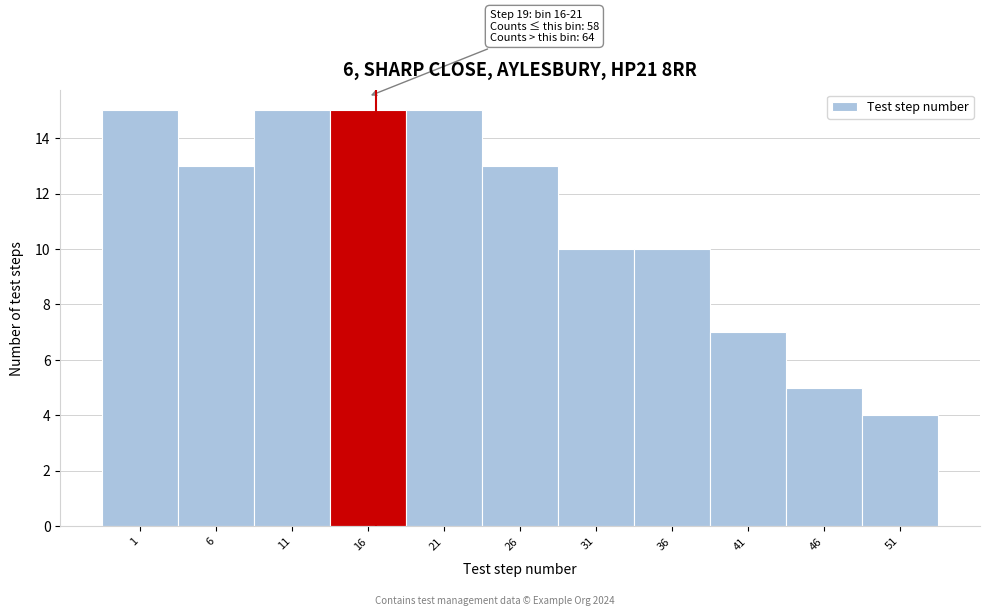

Reading right to left, list all the values displayed in this chart.

4	5	7	10	10	13	15	15	15	13	15